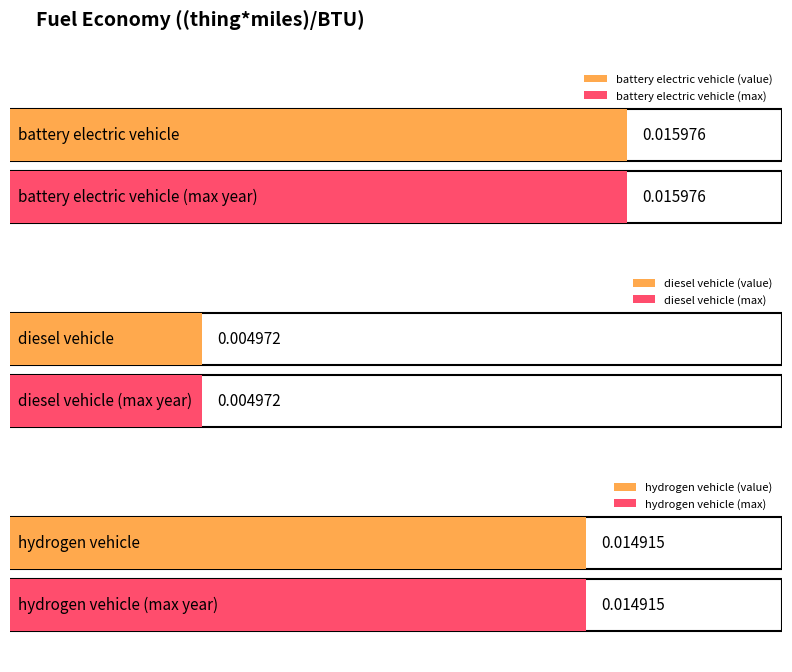

What position from the right is diesel vehicle?

2